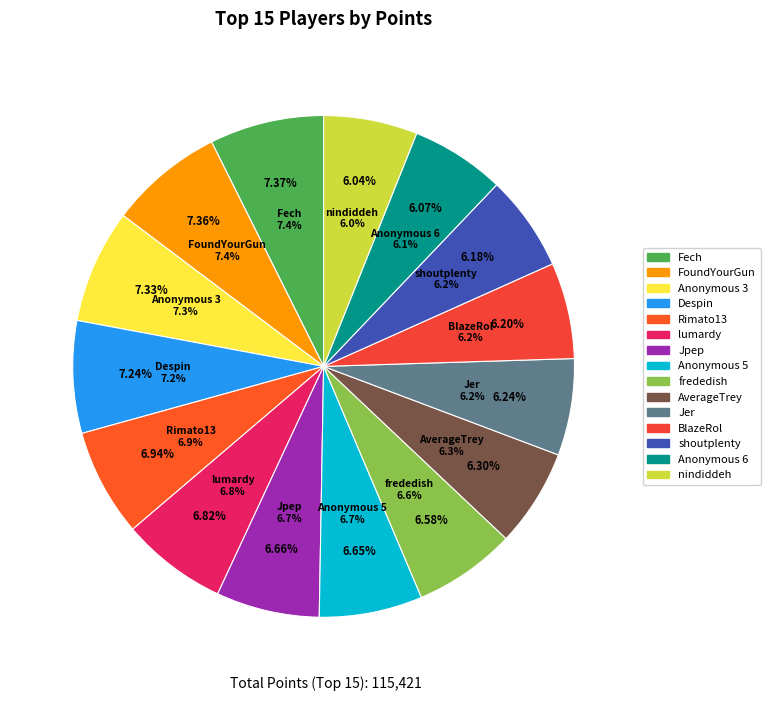

What is the ratio of the value at nindiddeh to the value at Anonymous 5?

0.9